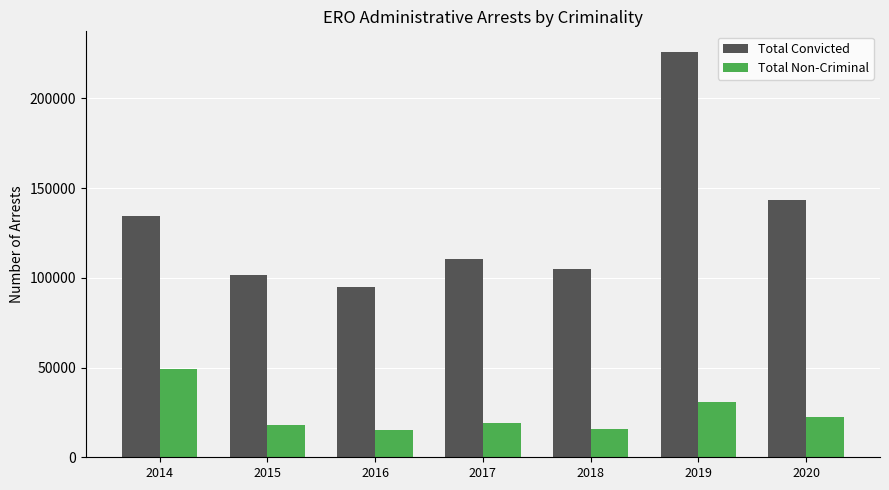

The value of Total Non-Criminal at 2019 is 30904. True or false?

True